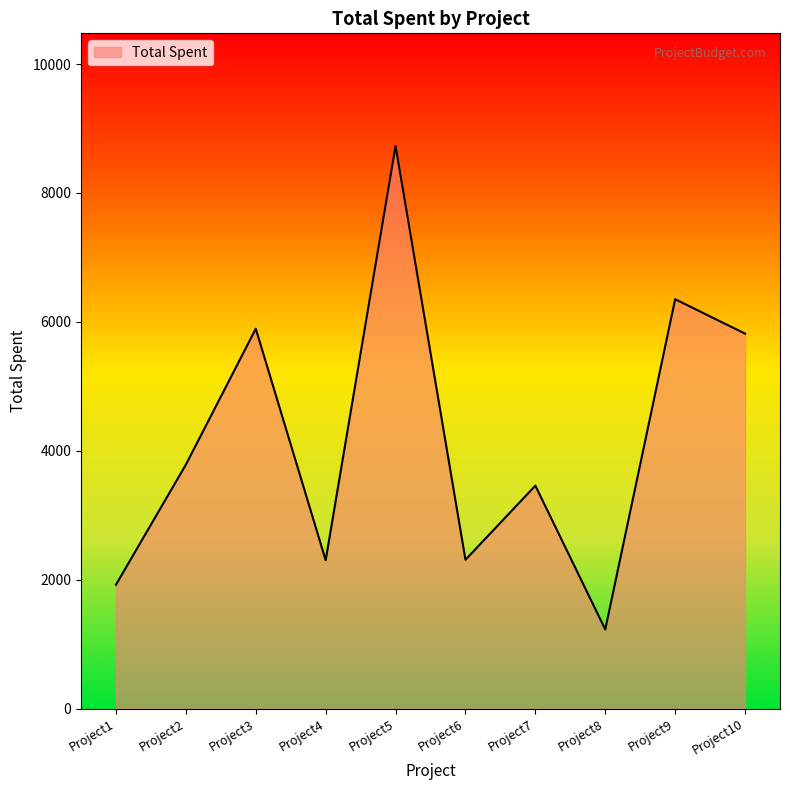

What is the minimum value shown in the chart?

1228